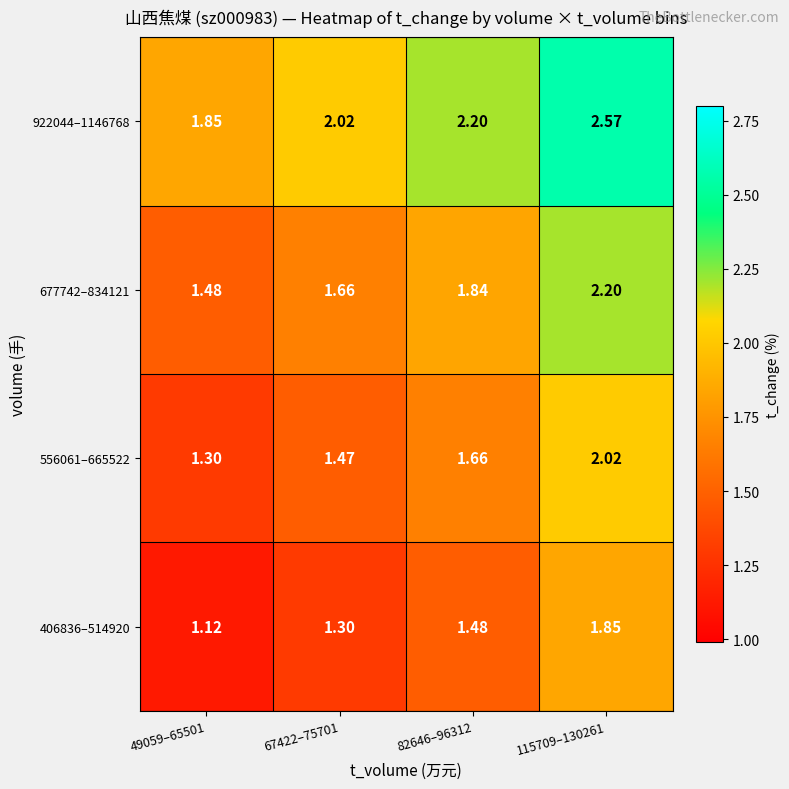

Is the value of 556061–665522 at 67422–75701 greater than the value of 406836–514920 at 82646–96312?

No